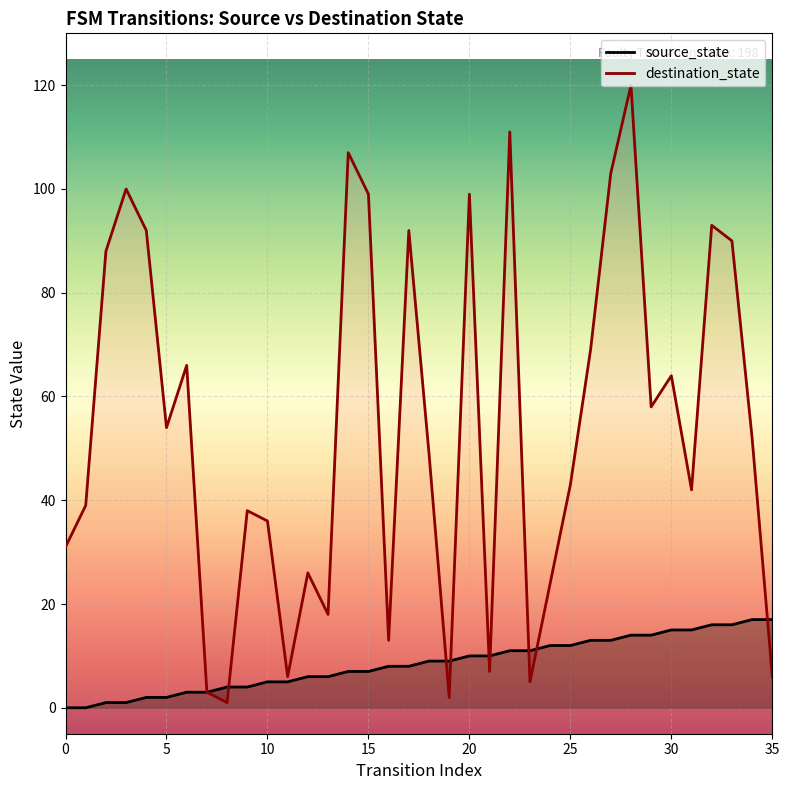

What is the difference between the second highest and minimum values in the source_state series?

17